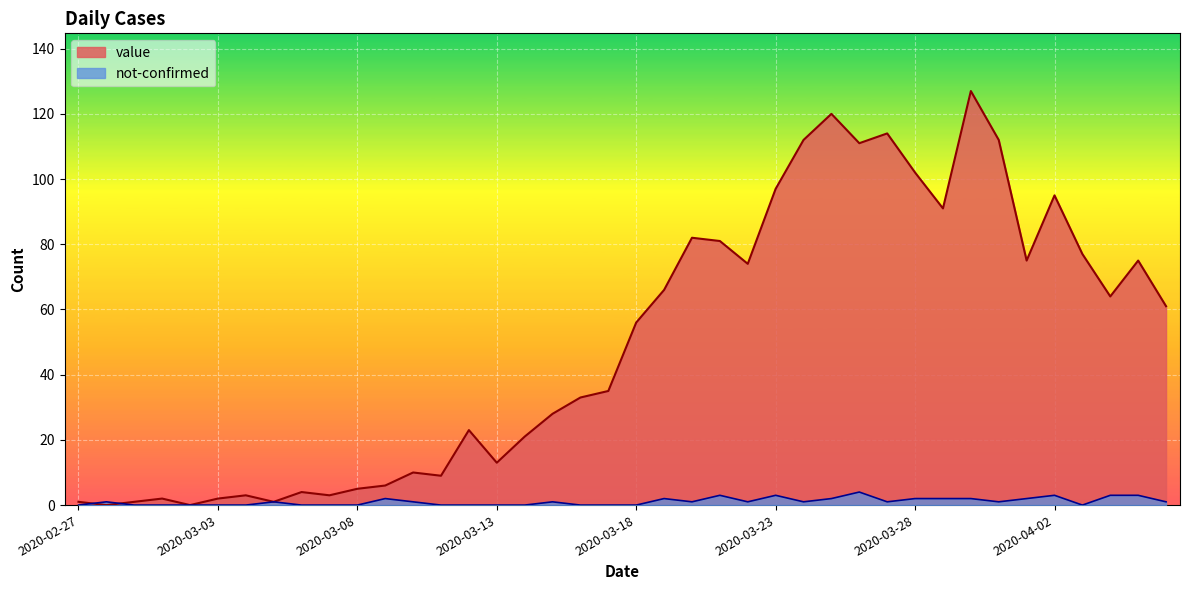

The value of value at 2020-03-28 is 45. True or false?

False